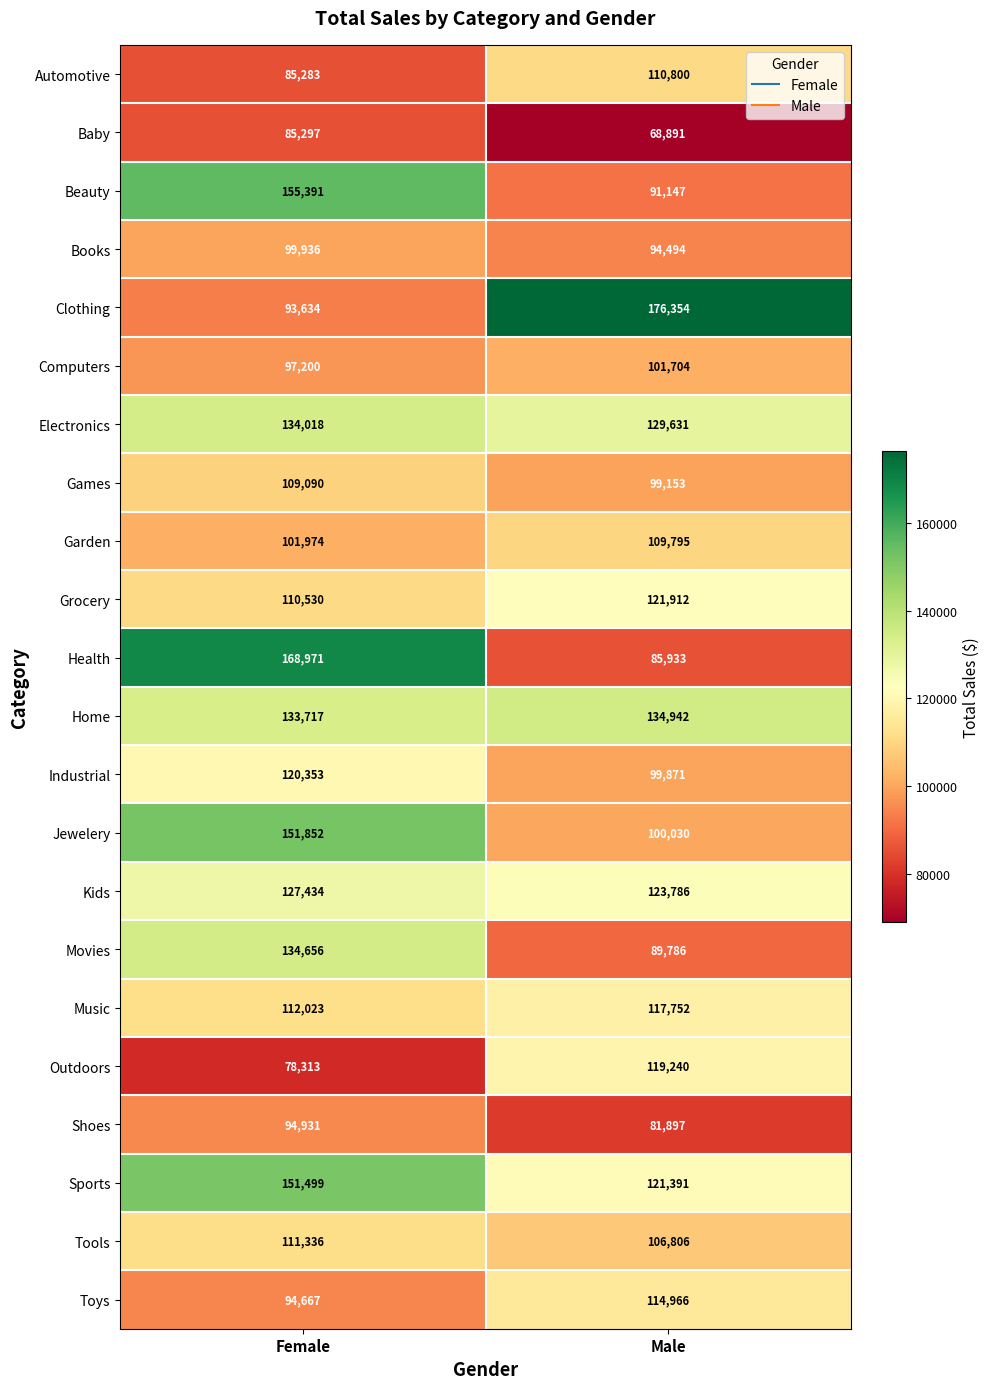

What is the maximum value shown in the chart?

176354